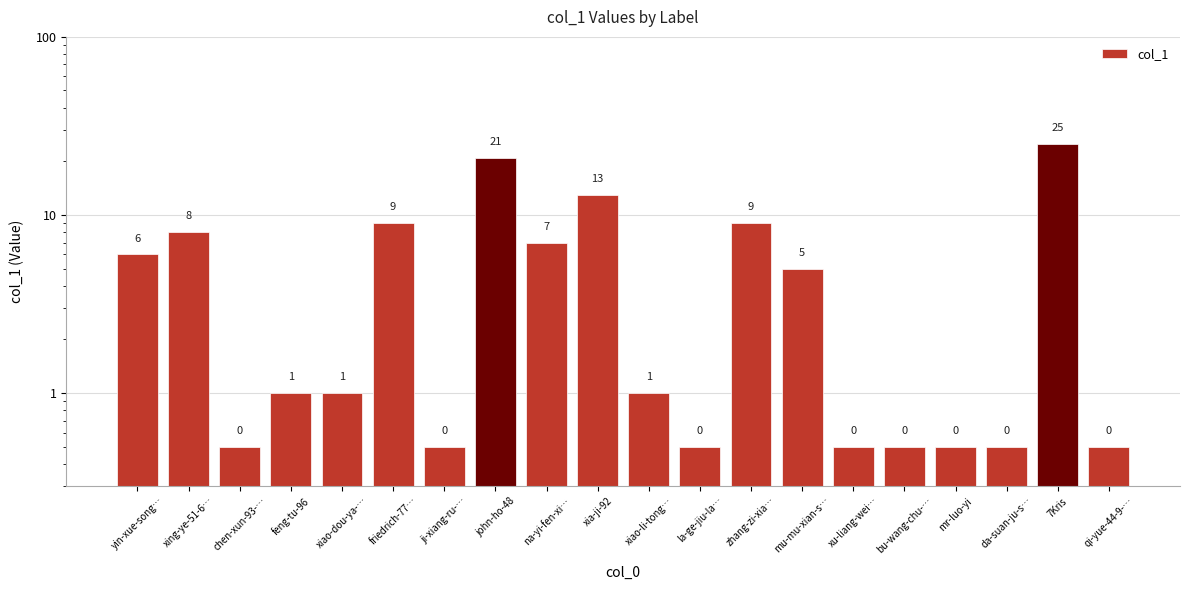

What value does the data have at la-ge-jiu-la…?

0.5